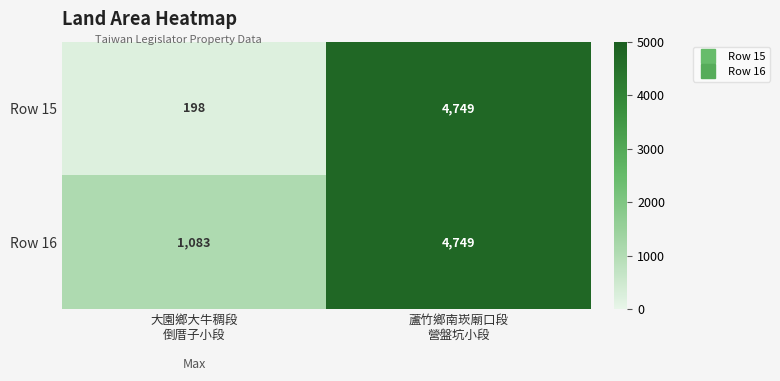

What is the greatest value displayed?

4749